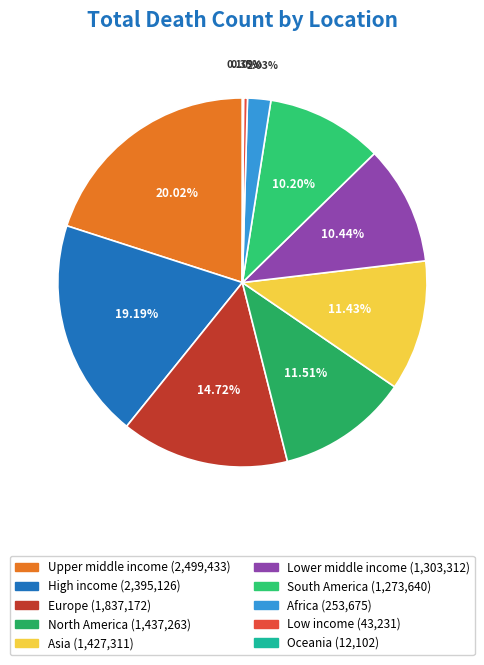

Which slice is the largest?

Upper middle income